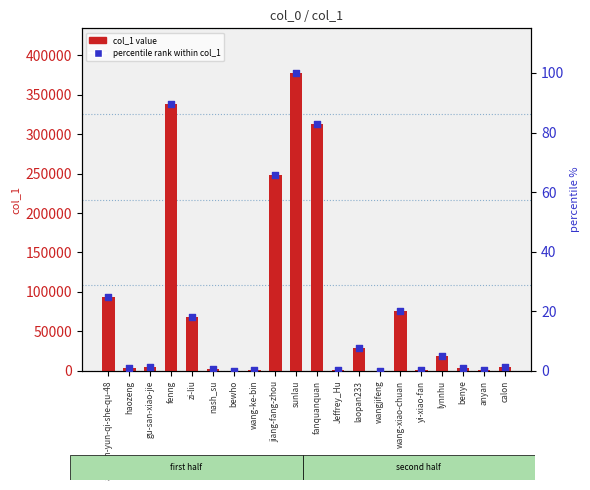

Which series reaches the maximum Y coordinate?

col_1 value